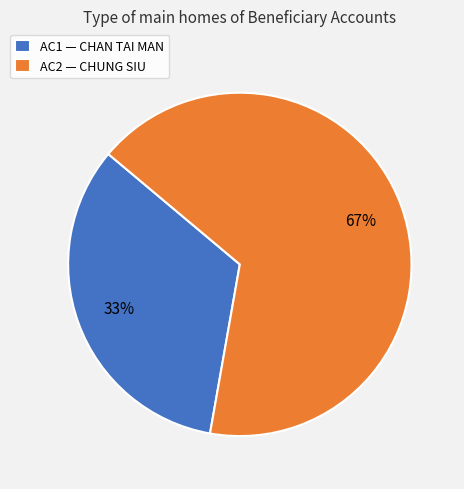

To the nearest percent, what portion does AC2 represent?

67%